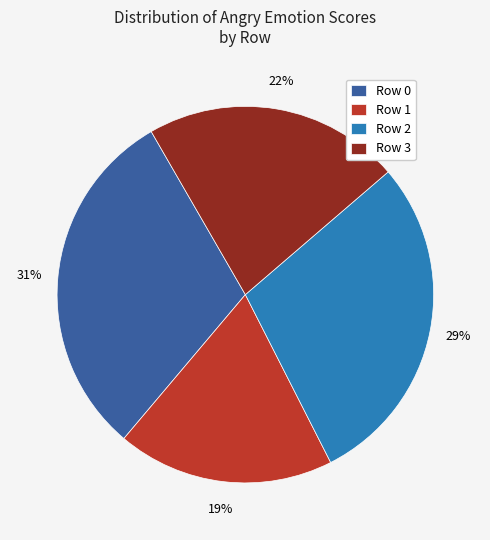

Count the number of slices in the pie.

4